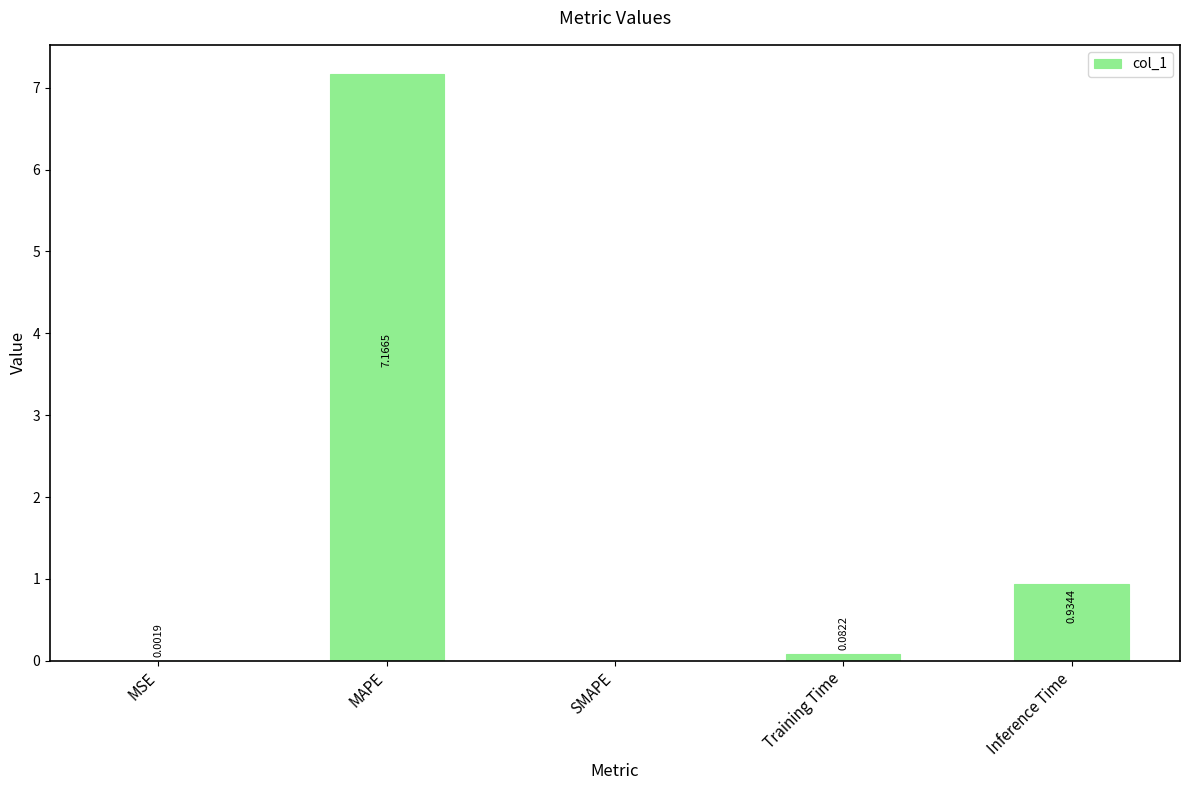

What is the sum of the values at MSE and MAPE?

7.2